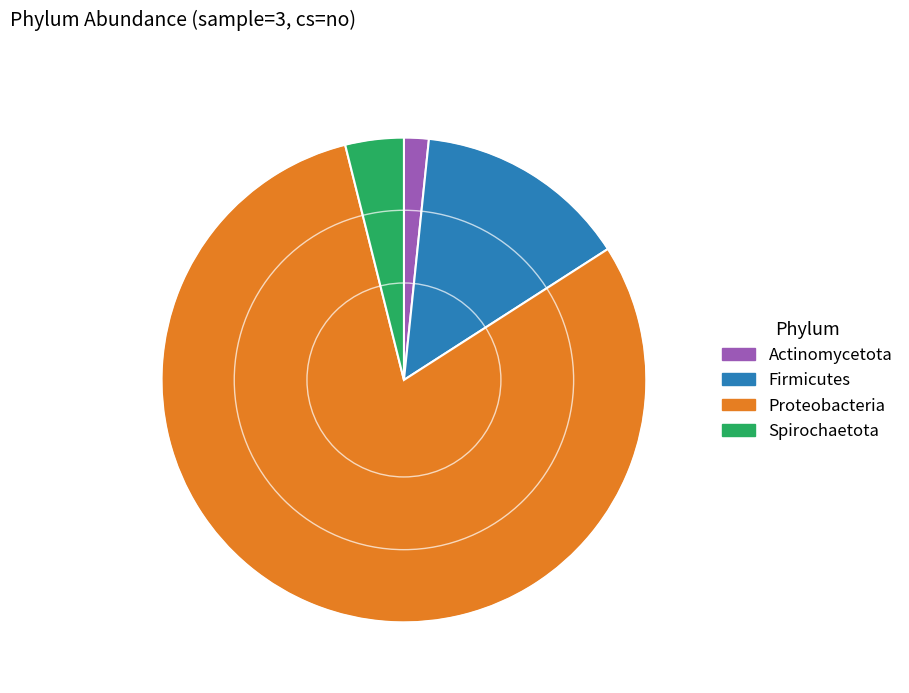

True or false: Firmicutes accounts for 25% of the total.

False